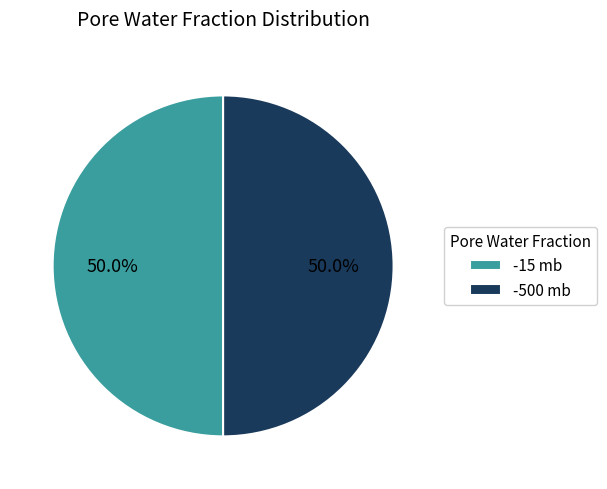

Approximately how many times larger is the value at -15 mb compared to -500 mb?

1.0